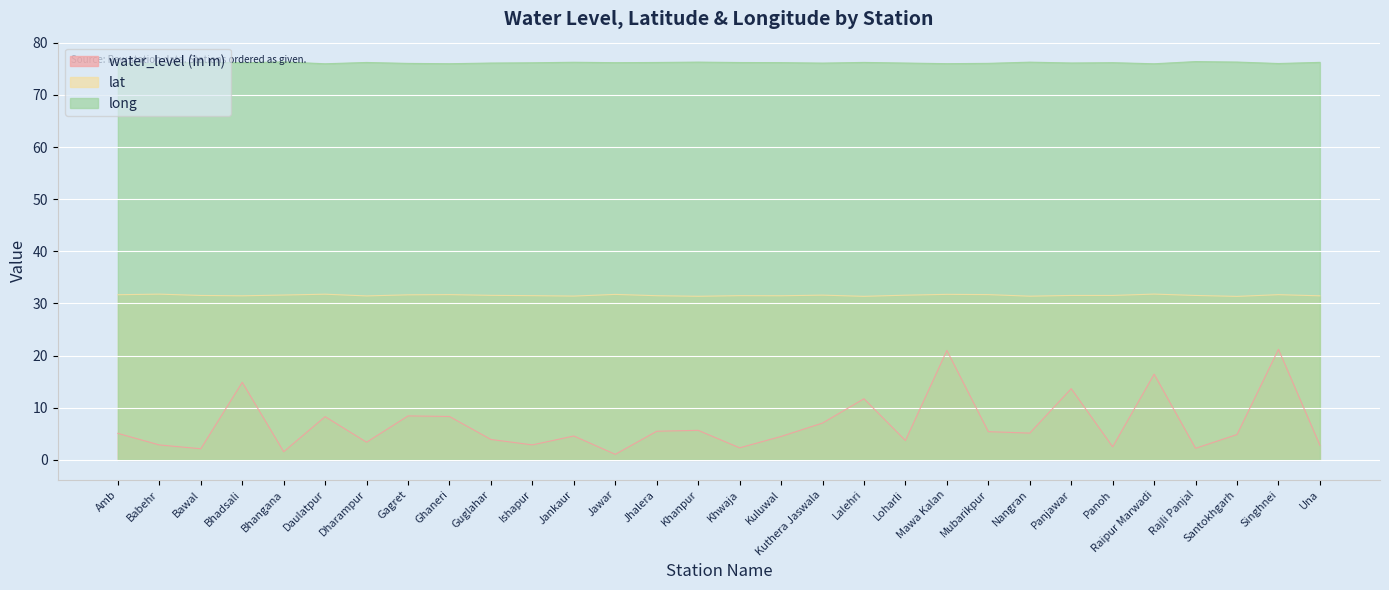

Does the chart display data point markers on the line(s)?

No